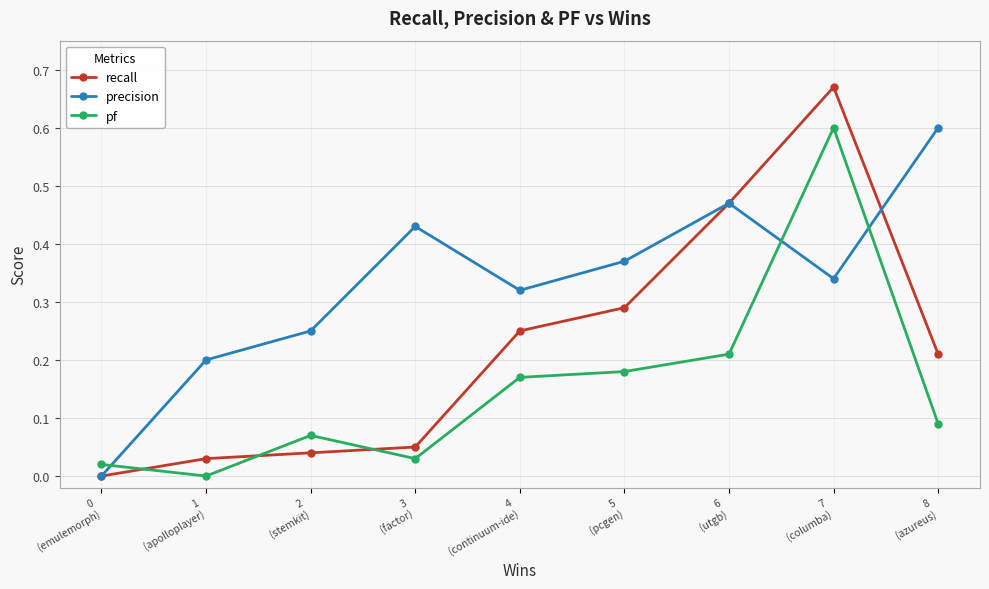

Where is the first local maximum for pf?

2
(stemkit)